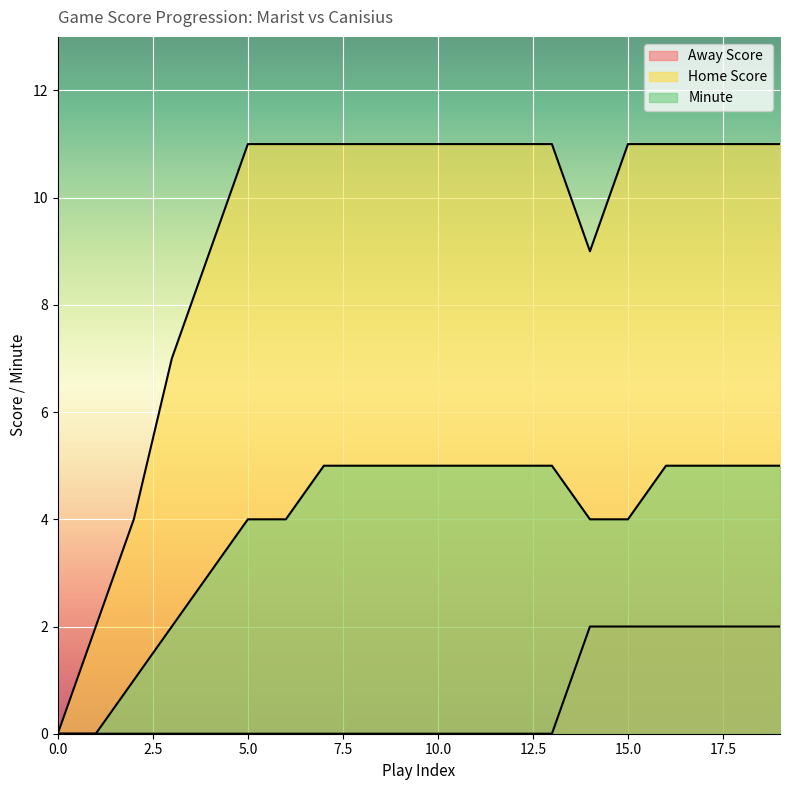

Count the Minute values in the range 4 to 5.

15